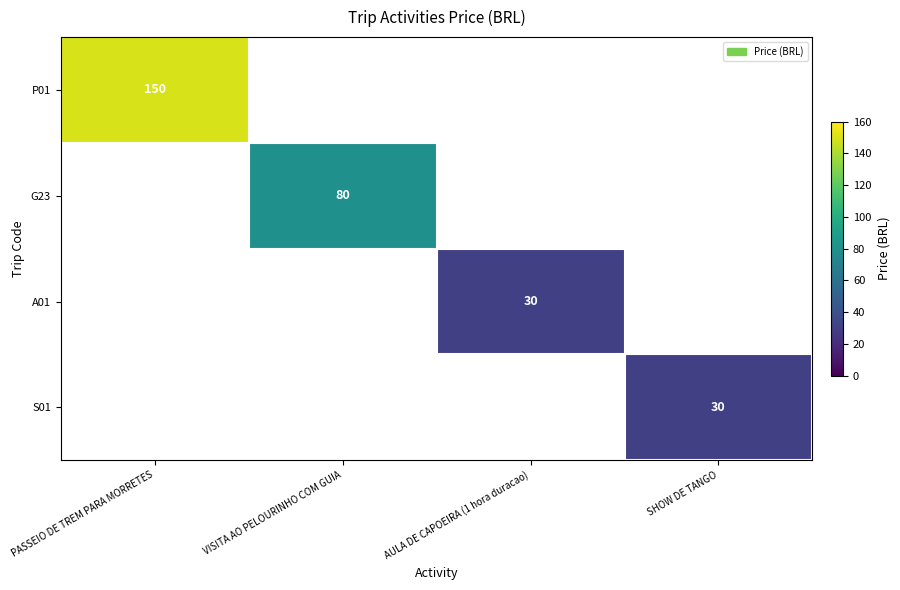

True or false: S01 has a value of 30 at SHOW DE TANGO.

True